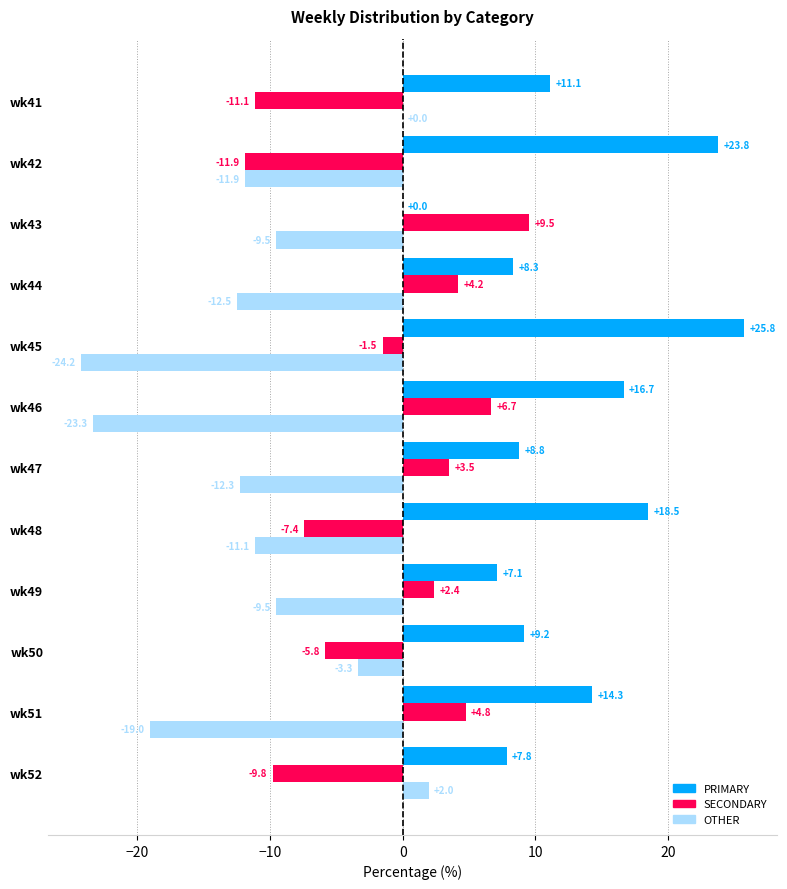

What are all the series names shown in the legend?

PRIMARY, SECONDARY, OTHER